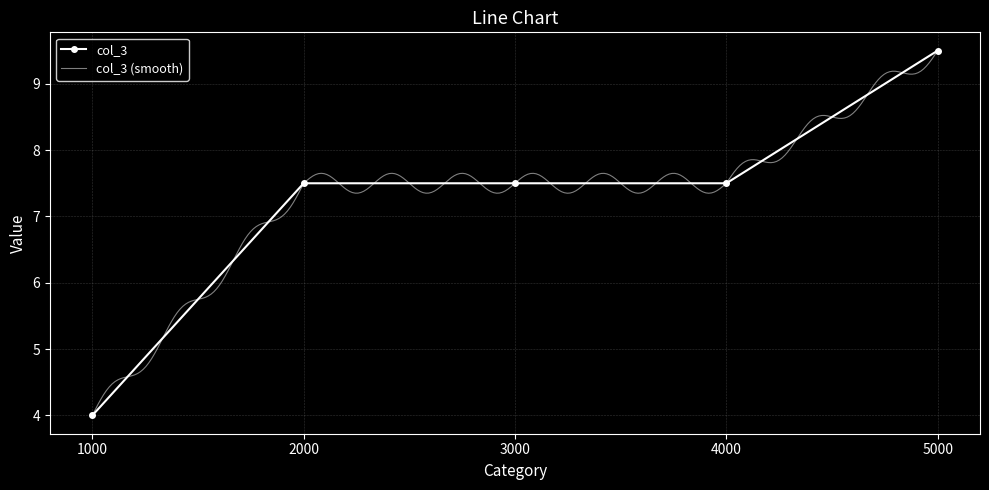

What is the difference between the second highest and minimum values?

3.5